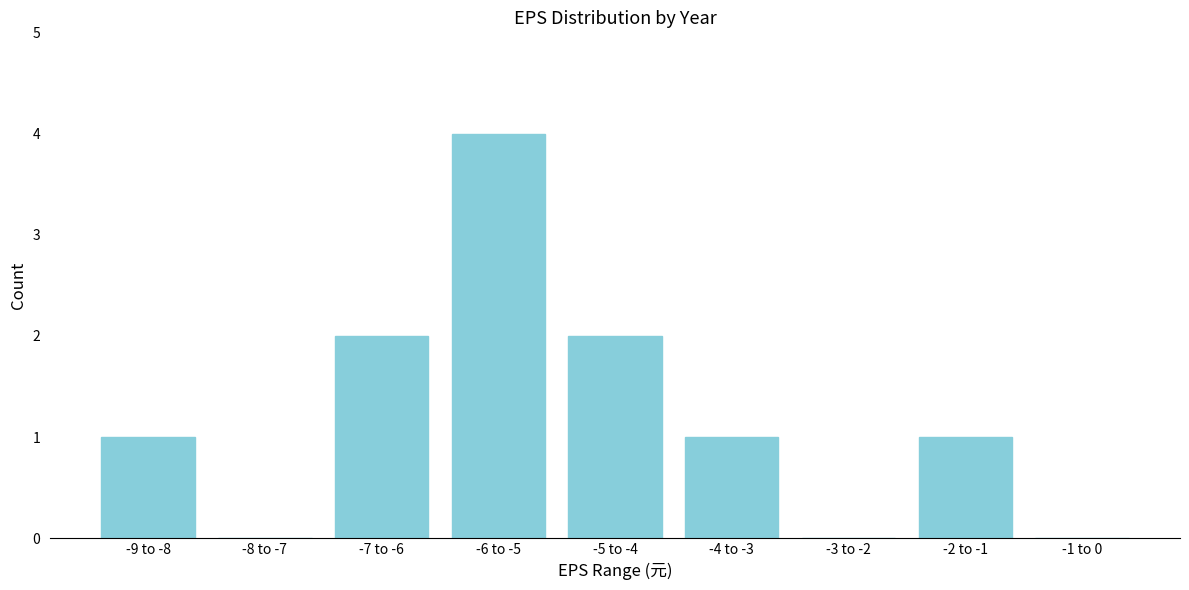

Reading left to right, extract all data points from this chart.

-9 to -8=1	-8 to -7=0	-7 to -6=2	-6 to -5=4	-5 to -4=2	-4 to -3=1	-3 to -2=0	-2 to -1=1	-1 to 0=0